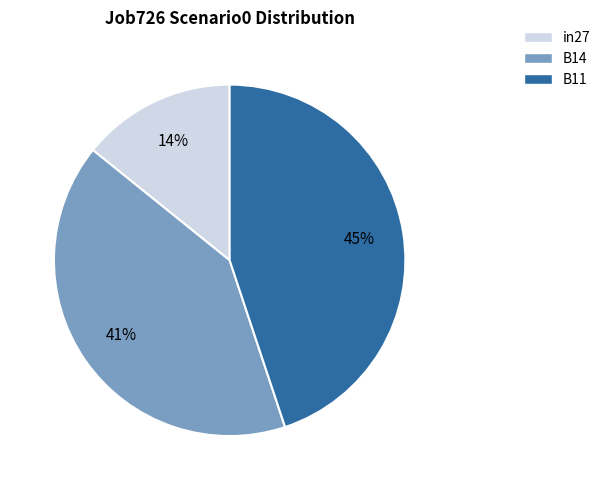

To the nearest percent, what portion does in27 represent?

14%